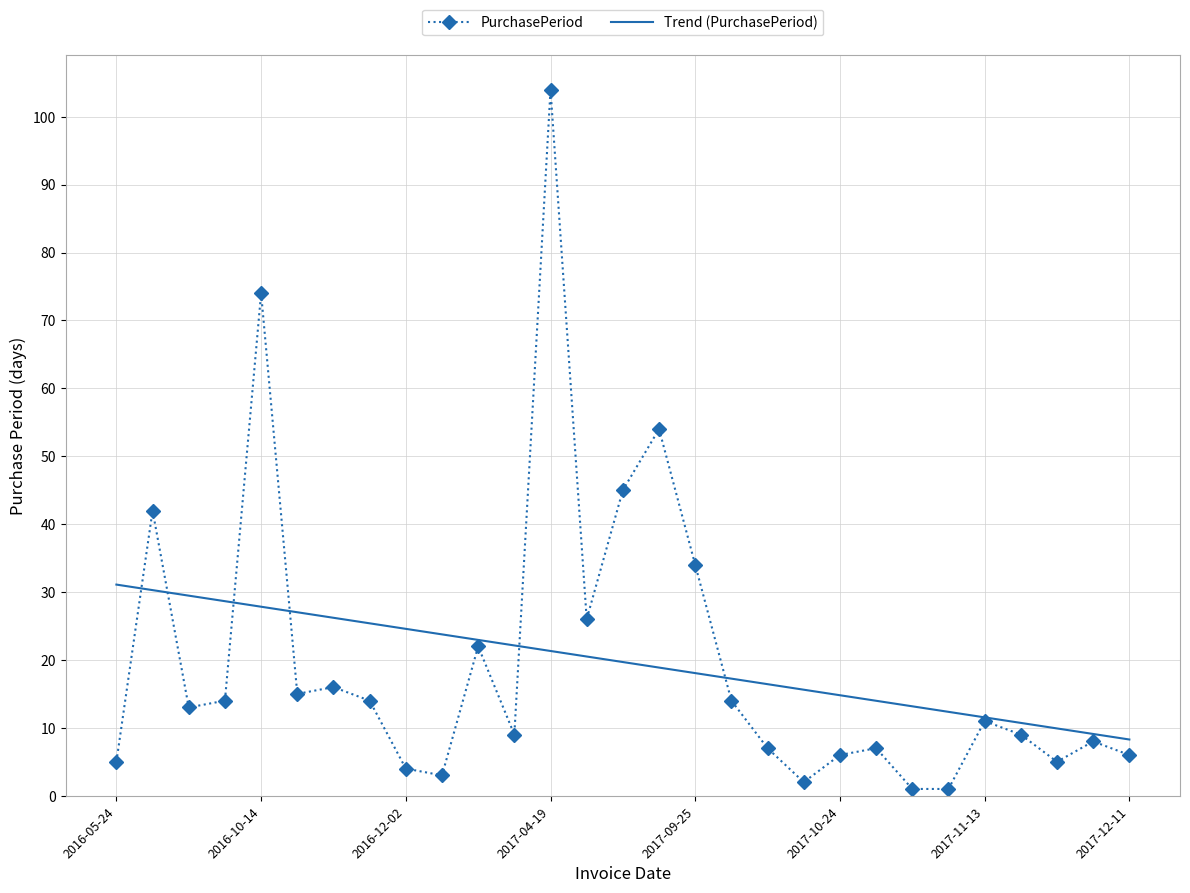

Which series has the widest spread of values?

PurchasePeriod